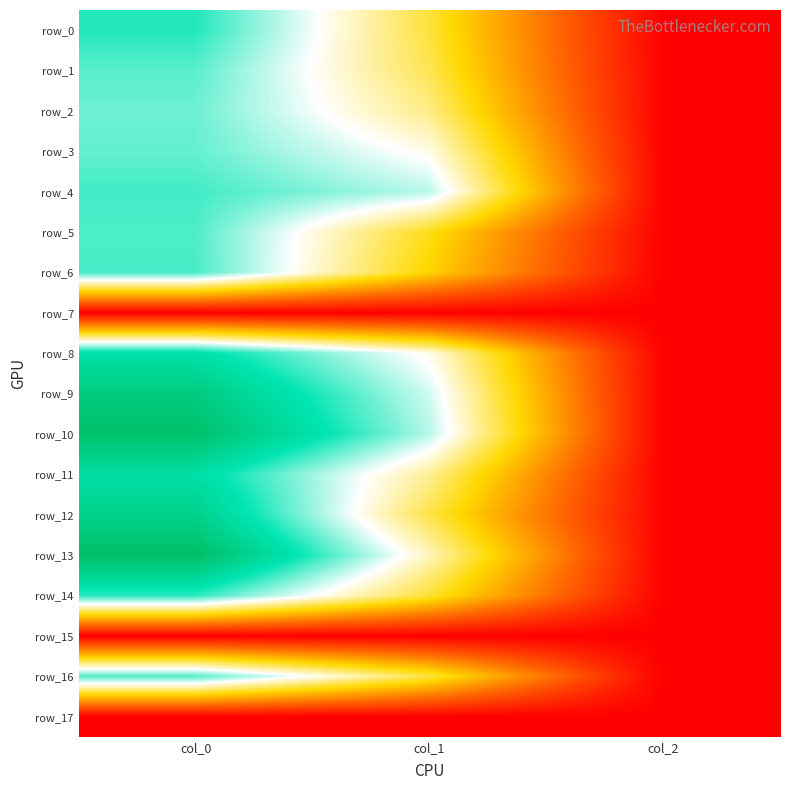

At which category is the sum across all series the highest?

col_0